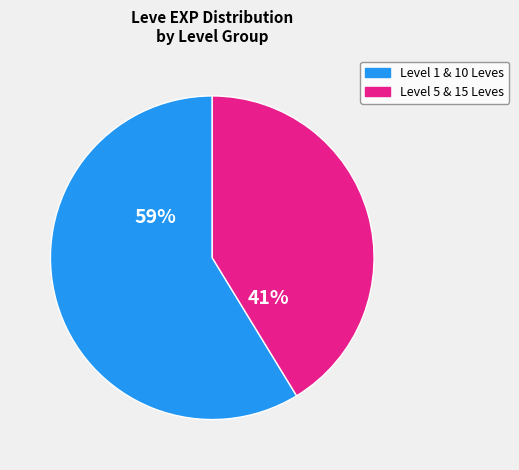

Is there any slice that represents more than half of the pie?

Yes